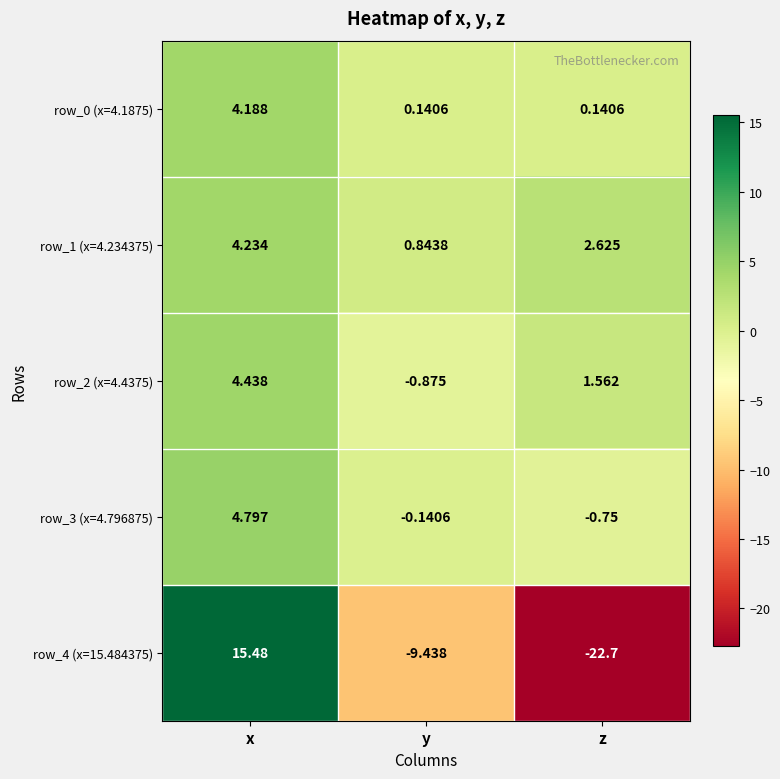

At which label does row_1 (x=4.234375) first exceed 2?

x